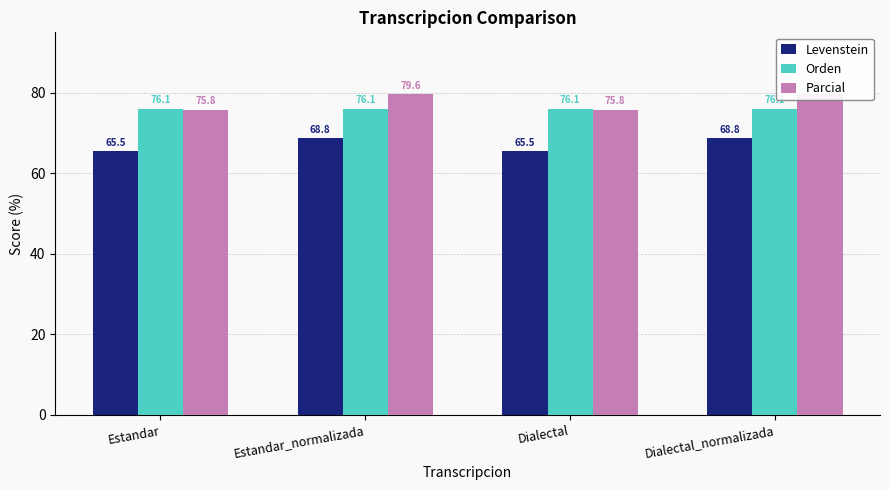

The Levenstein series shows 31.0 at Estandar. True or false?

False